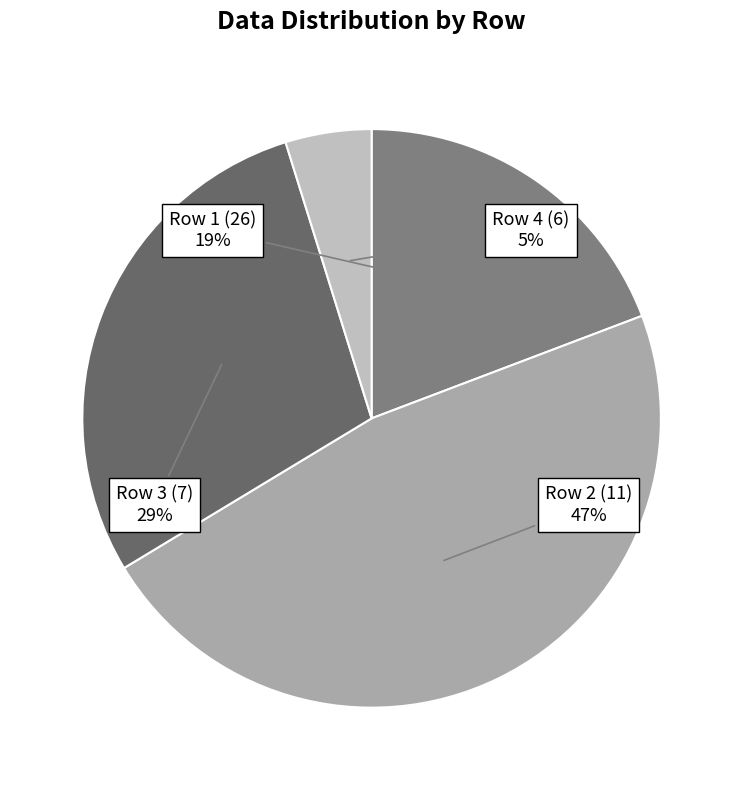

Which category has the biggest portion of the pie?

Row 2 (11)